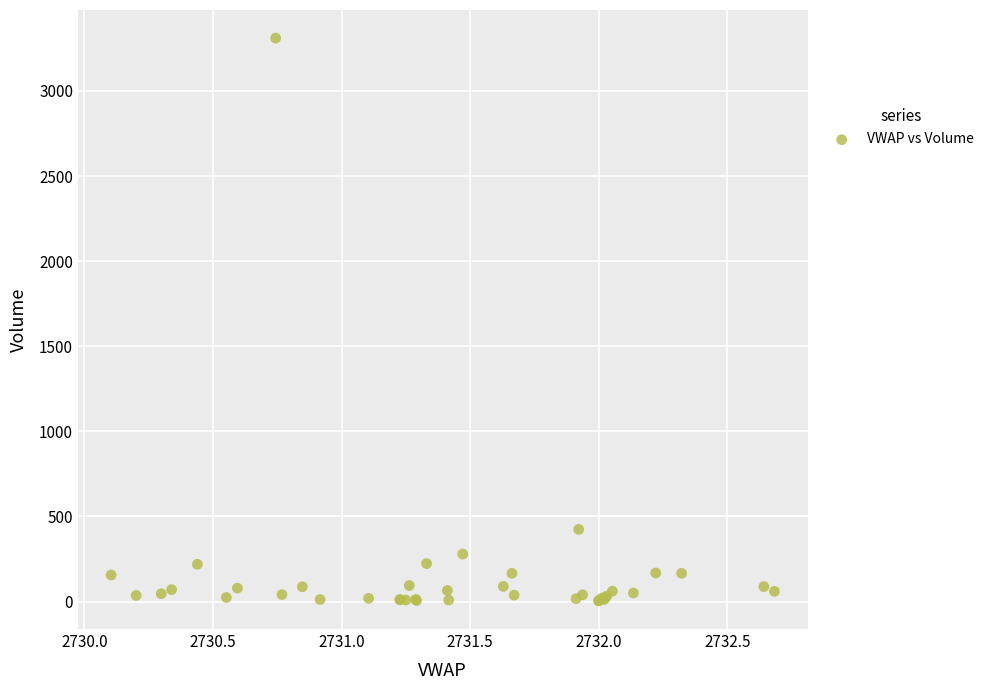

What Y value in the scatter plot is closest to 1657?

424